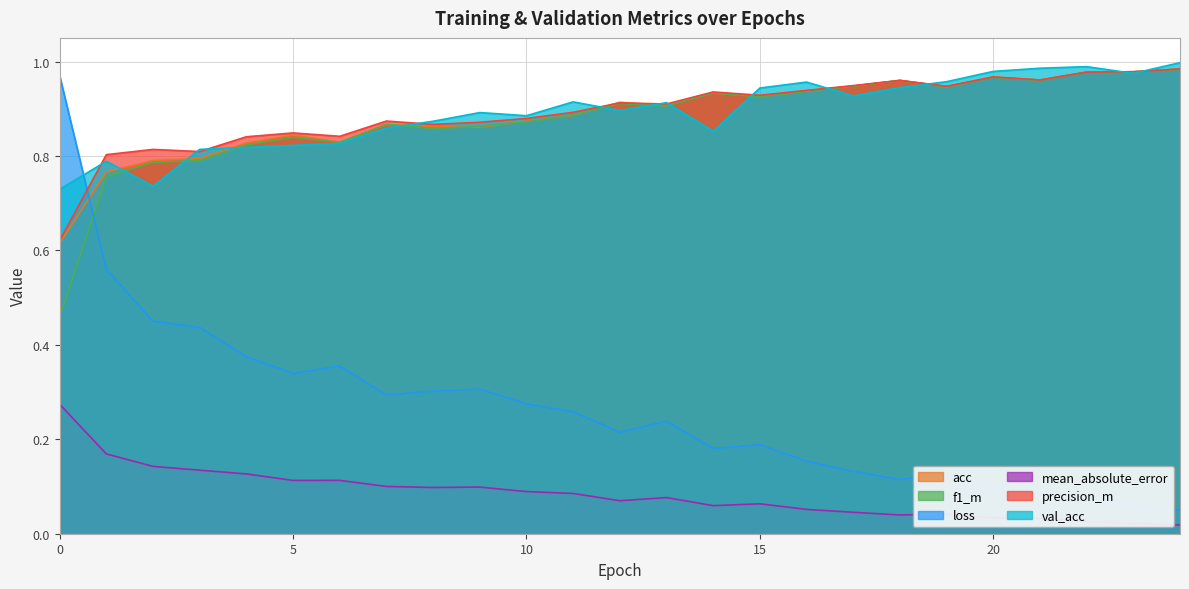

What is the difference between the second highest and second lowest values in the precision_m series?

0.2